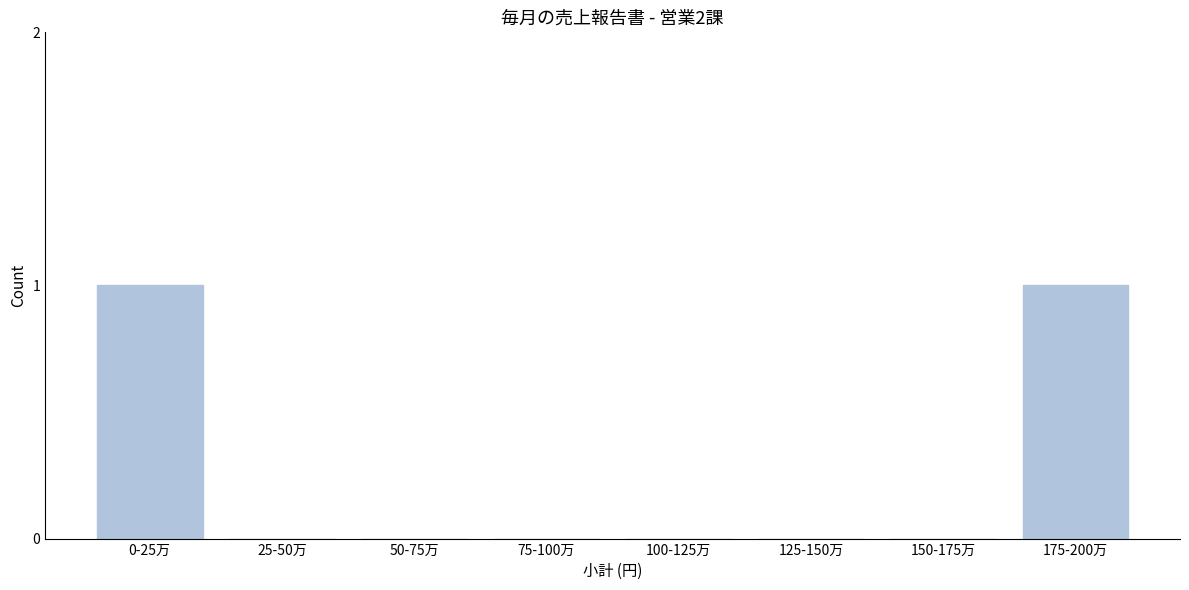

Reading left to right, transcribe all the data shown in this chart.

0-25万=1	25-50万=0	50-75万=0	75-100万=0	100-125万=0	125-150万=0	150-175万=0	175-200万=1